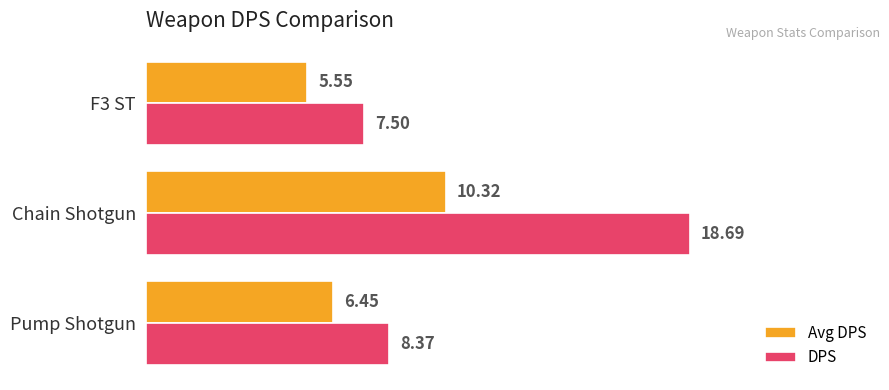

Rank the categories by DPS value from lowest to highest.

F3 ST, Pump Shotgun, Chain Shotgun